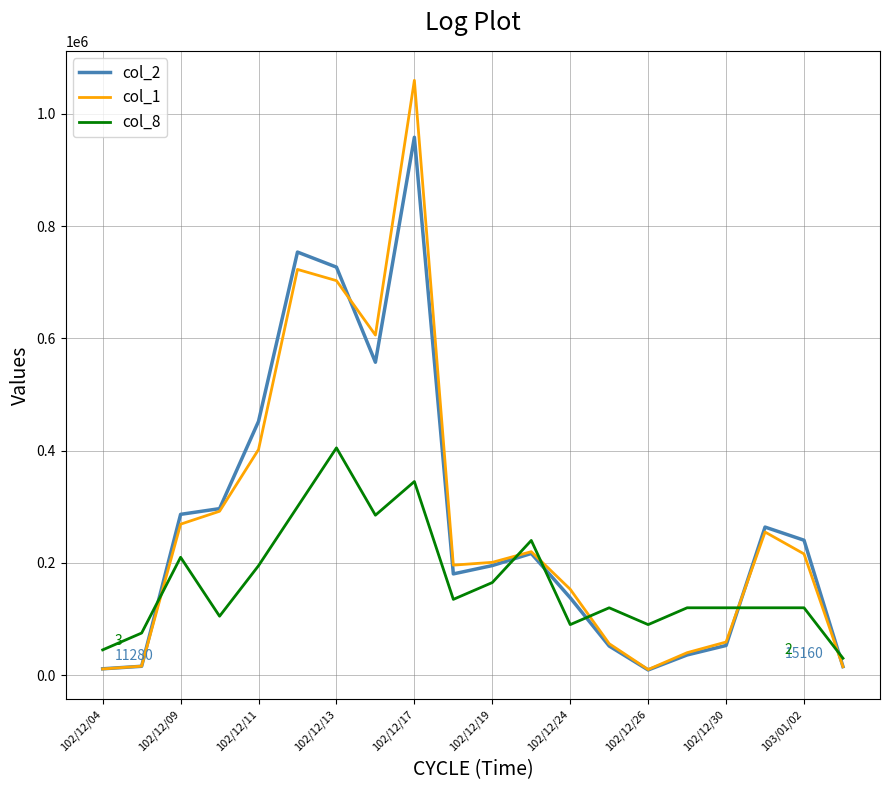

List the series in order of their peak value, lowest first.

col_8, col_2, col_1